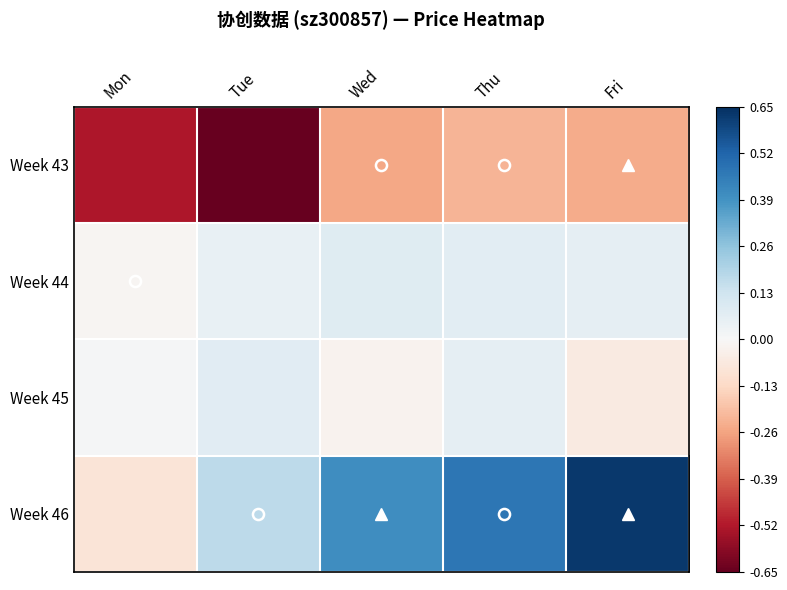

Reading right to left, extract all data points from this chart.

Week 43: Fri=-0.2	Thu=-0.2	Wed=-0.2	Tue=-0.7	Mon=-0.5
Week 44: Fri=0.1	Thu=0.1	Wed=0.1	Tue=0.0	Mon=-0.0
Week 45: Fri=-0.1	Thu=0.1	Wed=-0.0	Tue=0.1	Mon=0.0
Week 46: Fri=0.6	Thu=0.5	Wed=0.4	Tue=0.2	Mon=-0.1